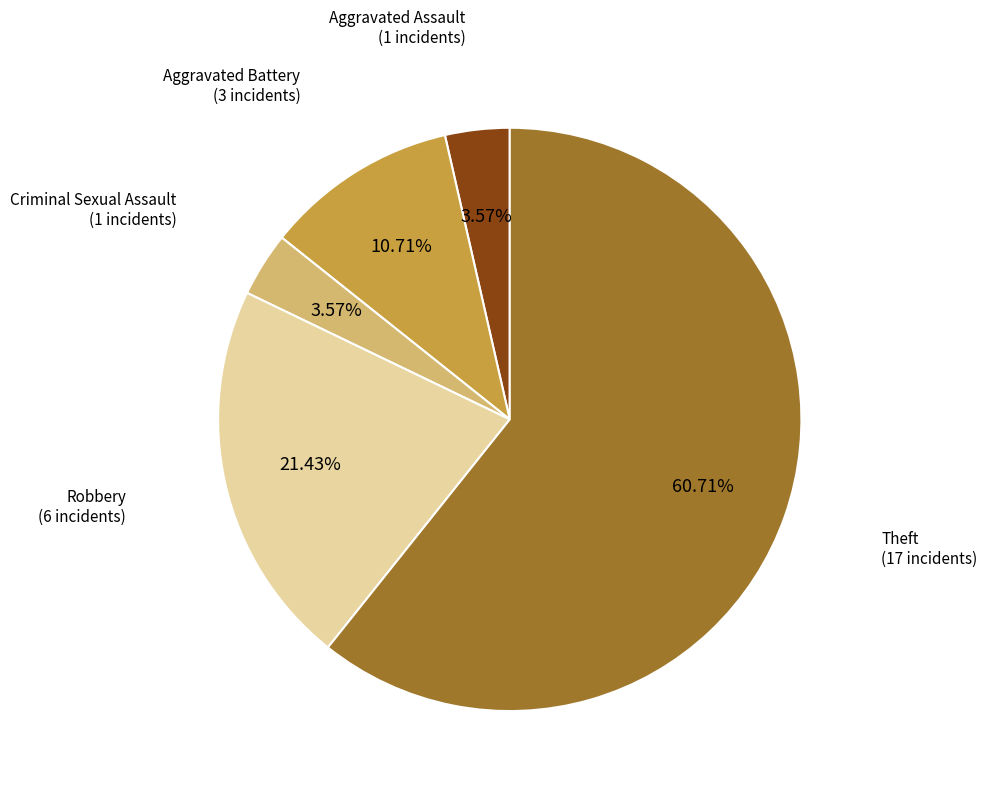

Is there a majority slice in this chart?

Yes